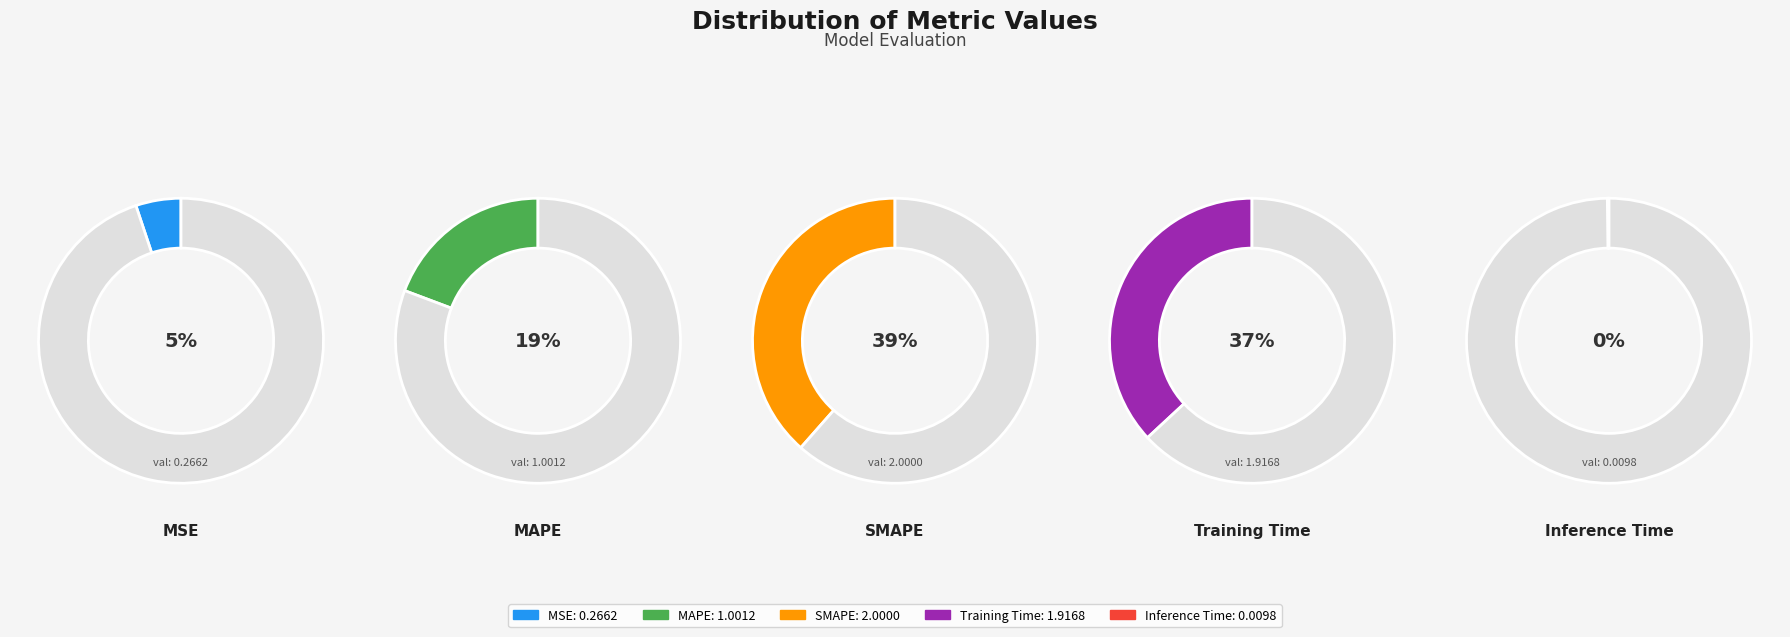

What percentage is the SMAPE slice, to the nearest percent?

39%